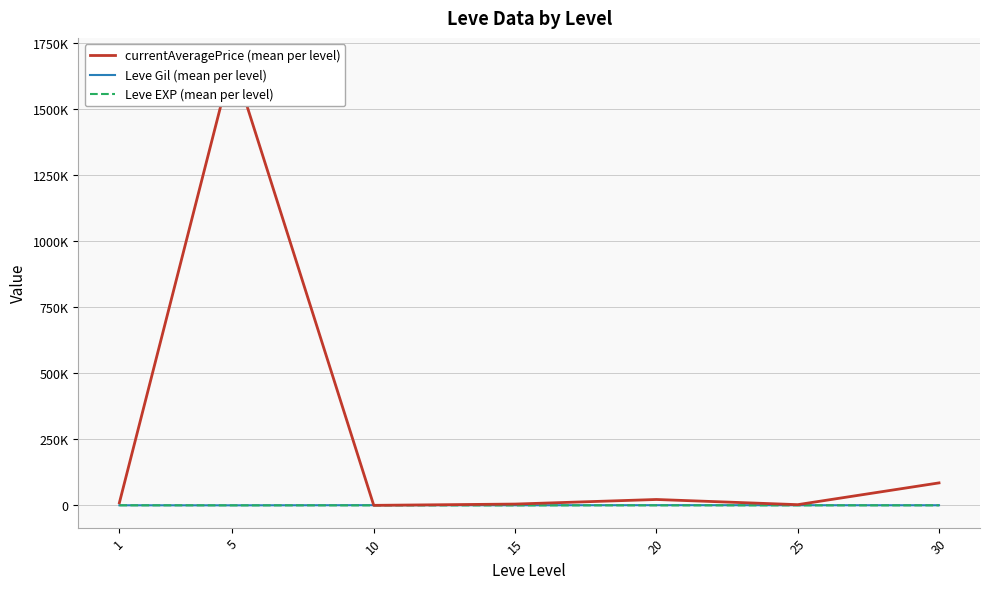

What is the average value of the Leve Gil (mean per level) series?

484.1